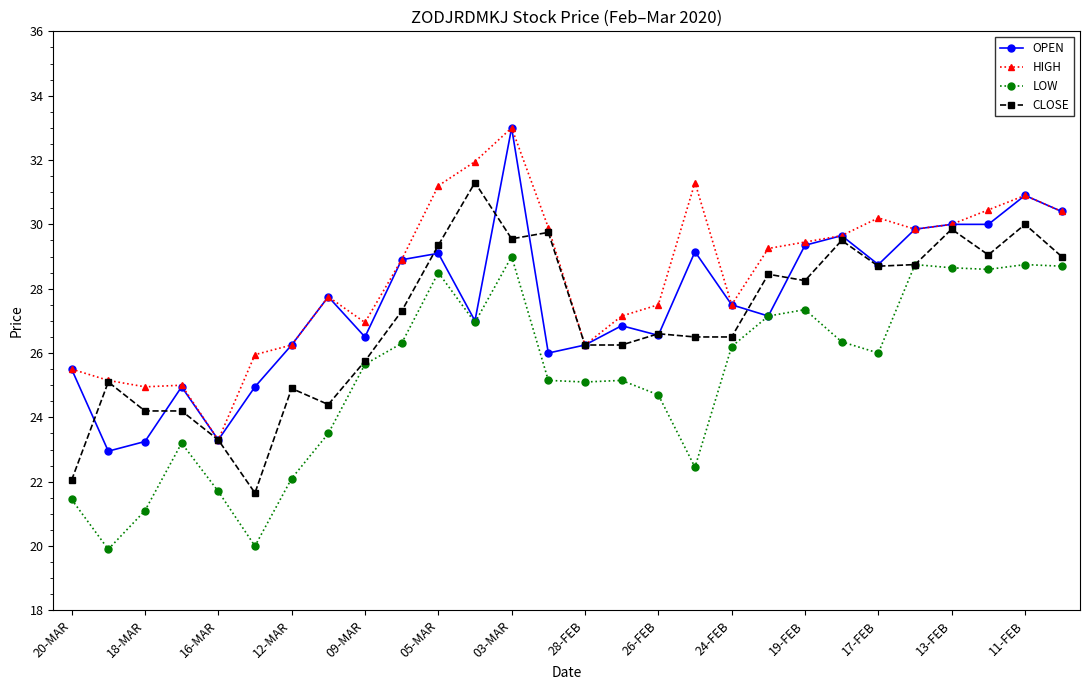

True or false: HIGH and LOW intersect in this chart.

False